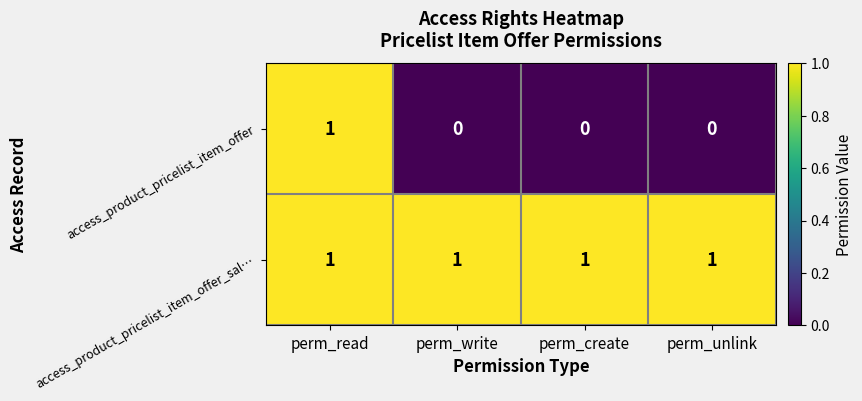

What is the maximum value shown in the chart?

1